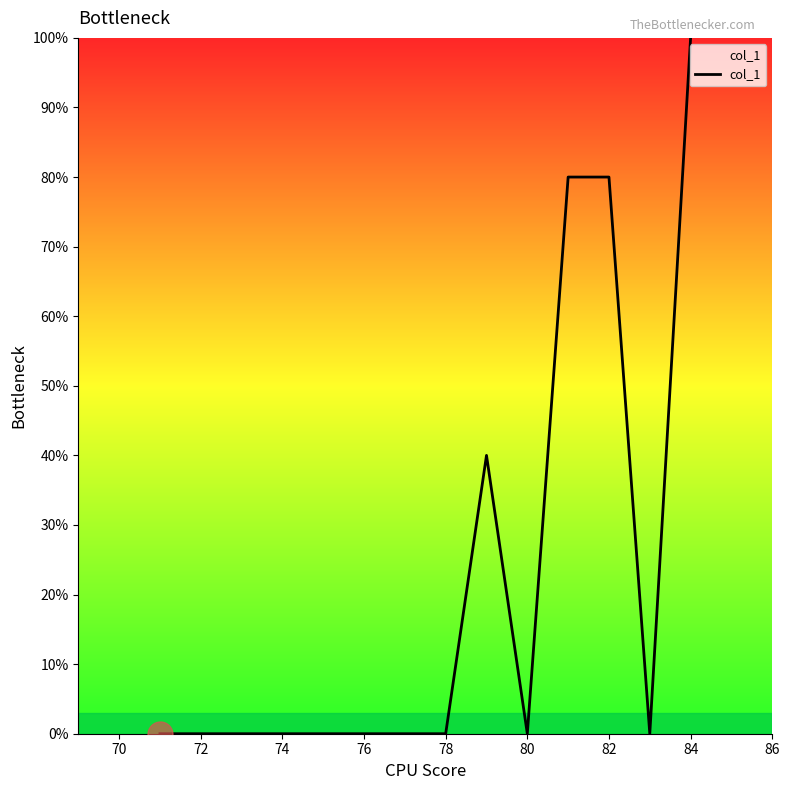

What is the difference between the maximum and minimum values?

100